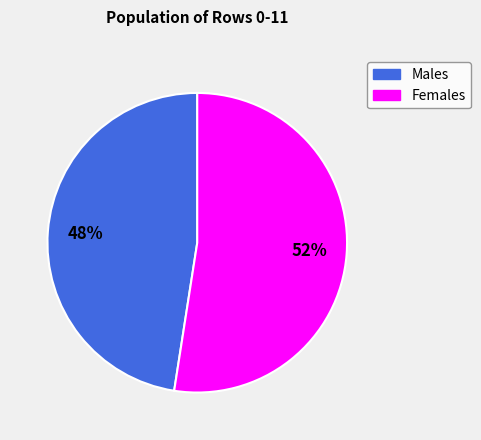

Count the number of slices in the pie.

2